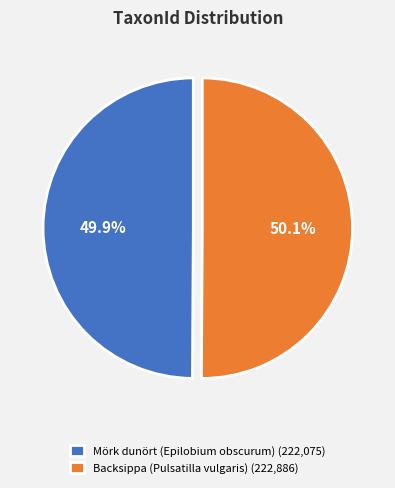

What percentage do Backsippa (Pulsatilla vulgaris) and Mörk dunört (Epilobium obscurum) together represent?

100.0%